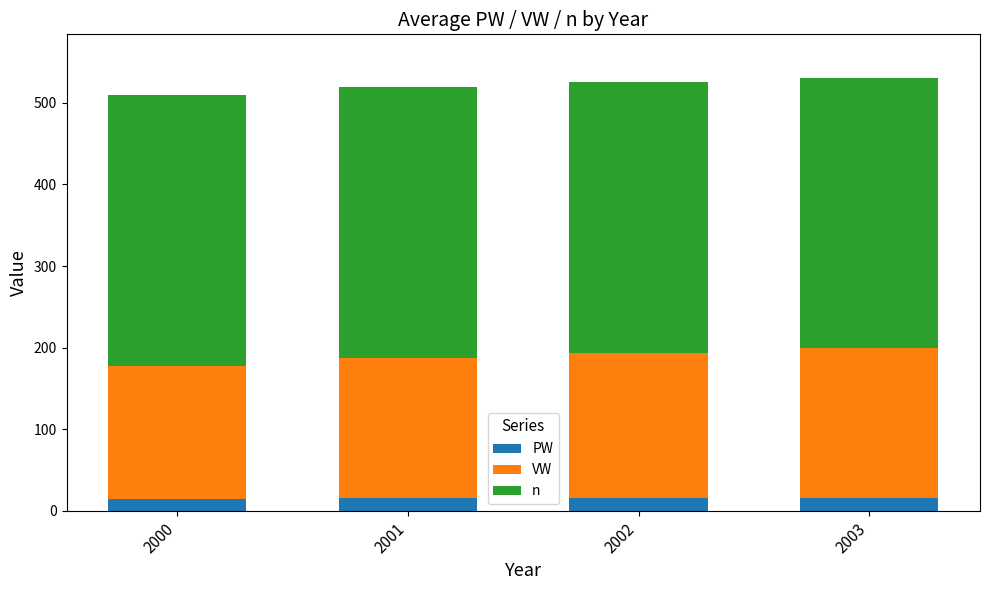

Is it true that PW equals 16.2 at 2003?

True